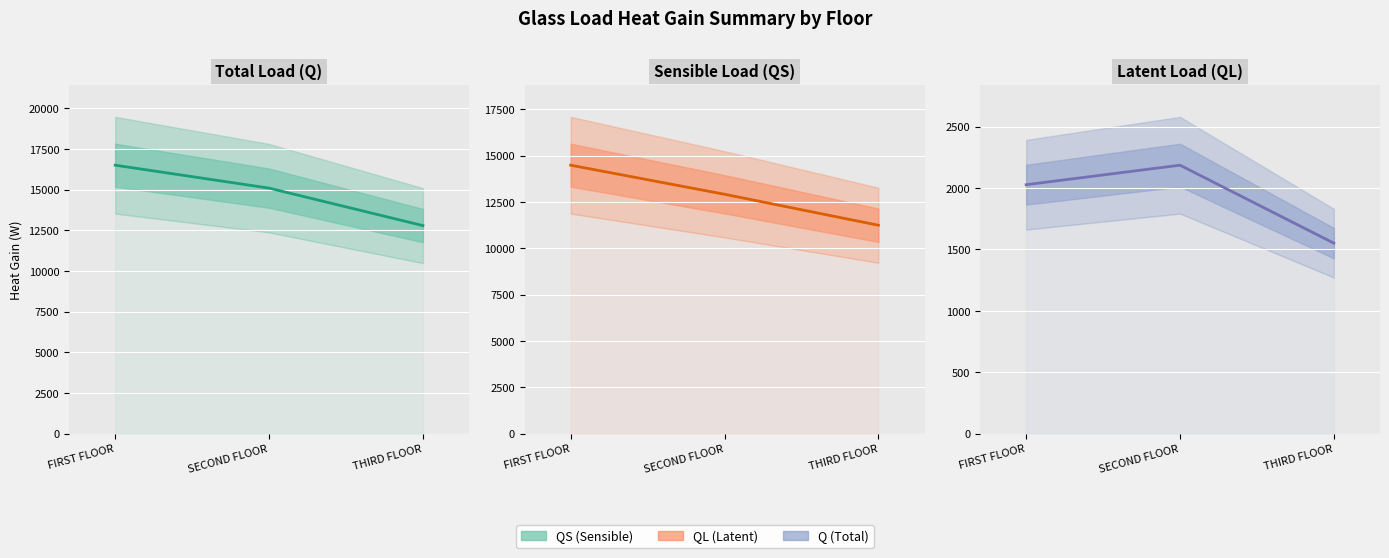

At which category is the sum across all series the highest?

FIRST FLOOR